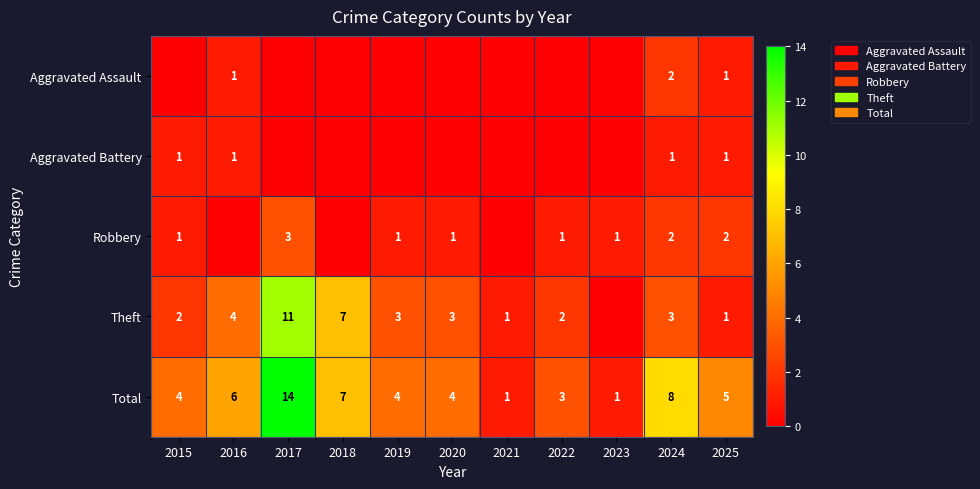

Is it true that Theft equals 1 at 2021?

True